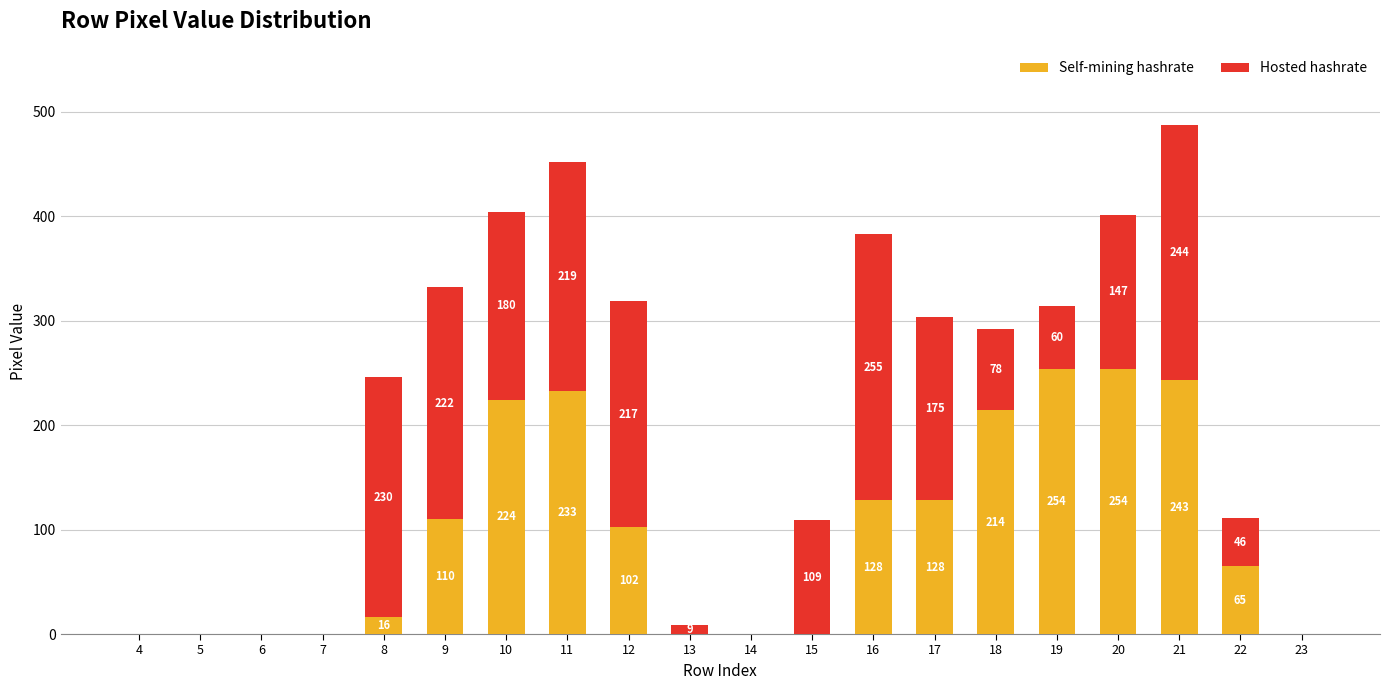

Reading left to right, transcribe the values for Self-mining hashrate.

4=0	5=0	6=0	7=0	8=16	9=110	10=224	11=233	12=102	13=0	14=0	15=0	16=128	17=128	18=214	19=254	20=254	21=243	22=65	23=0